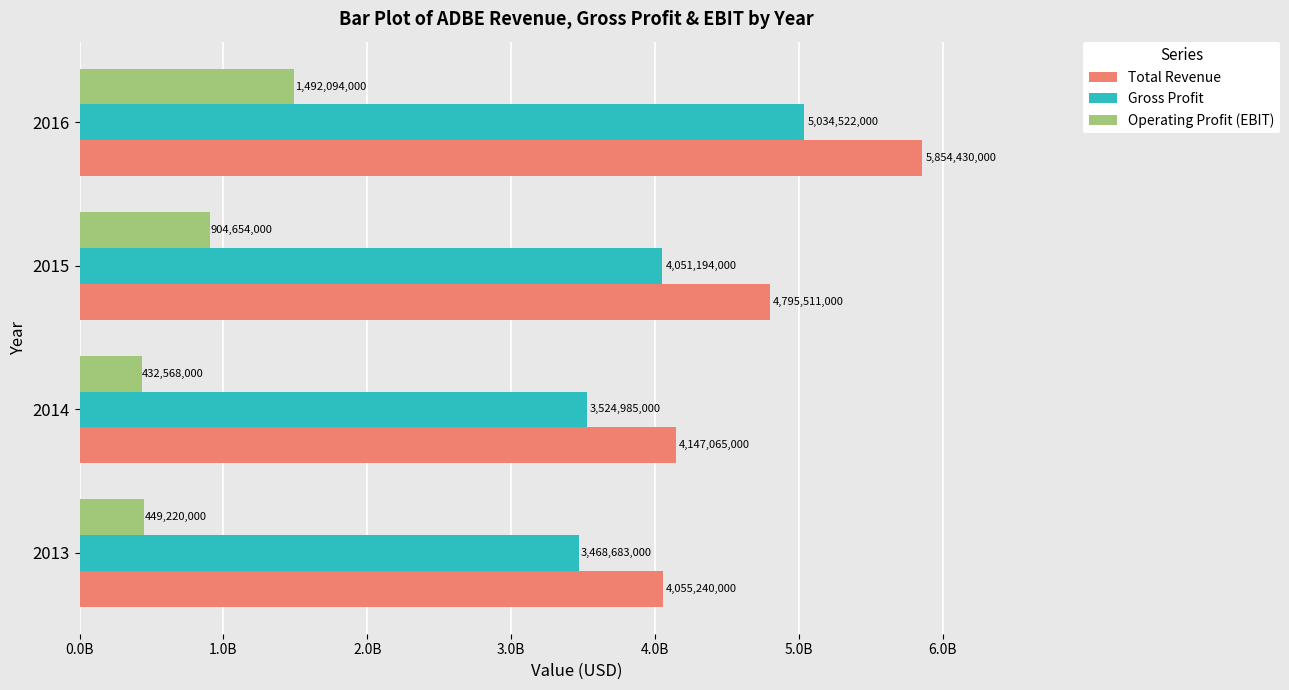

Which series has the widest spread of values?

Total Revenue